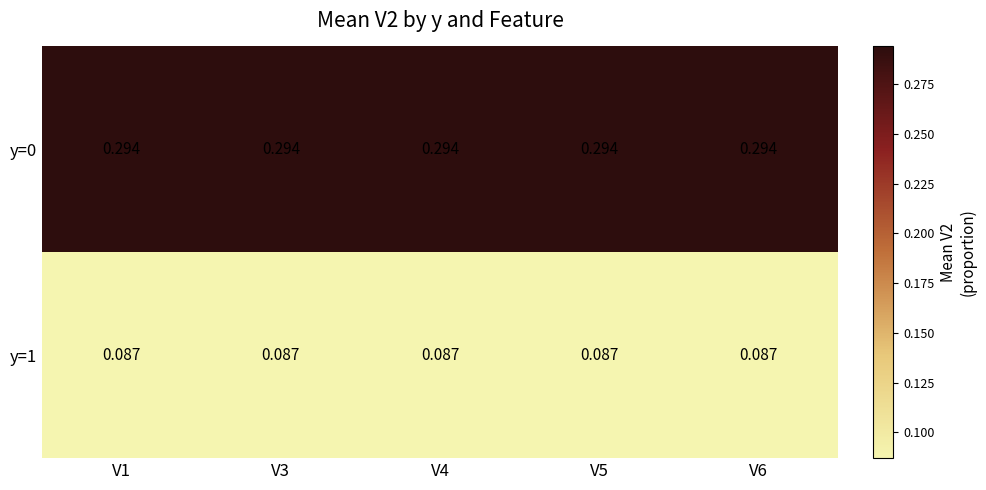

Is the value of y=0 at V6 greater than the value of y=1 at V4?

Yes